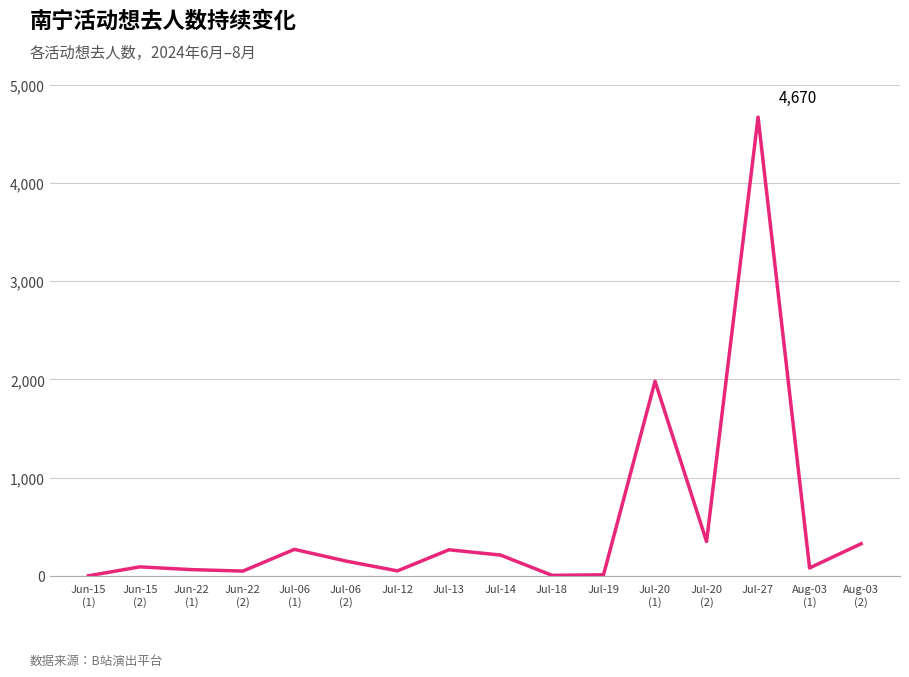

Is it true that the value at Jul-14 is 213?

True